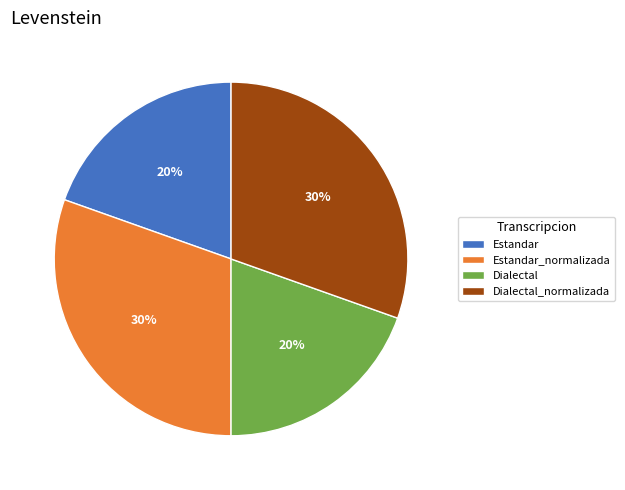

To the nearest percent, what is the average slice percentage?

25%